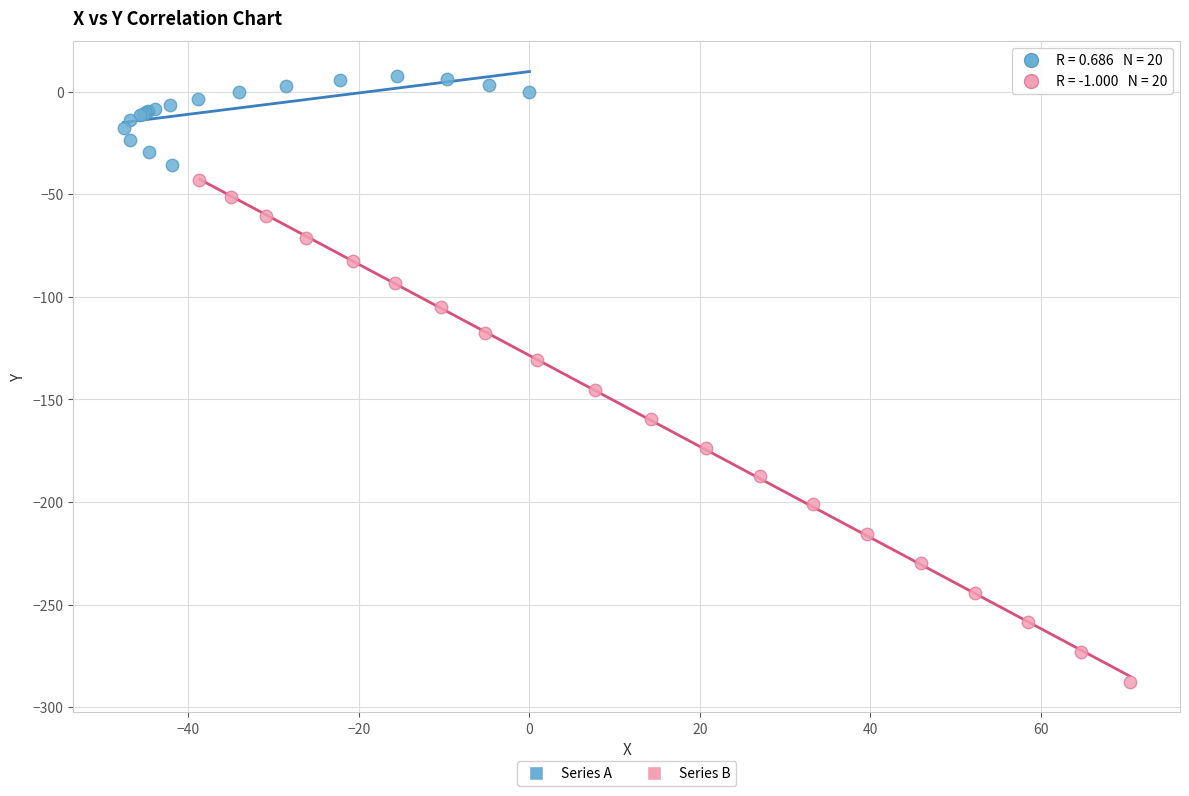

What are all the series names shown in the legend?

Series A, Series B